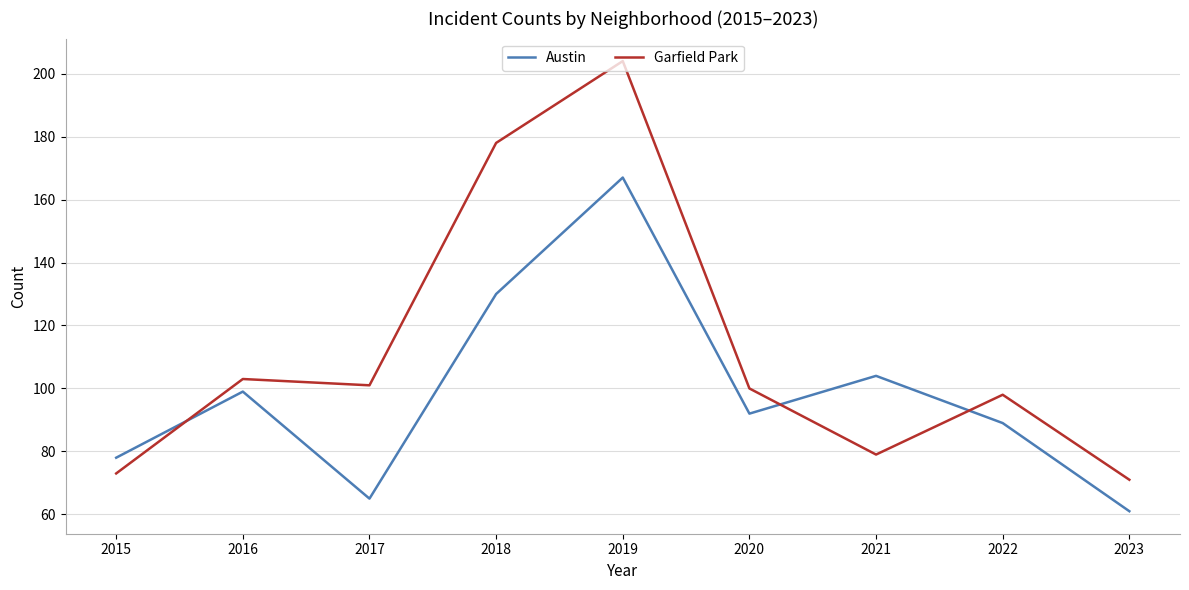

Which series changed the most between 2017 and 2019?

Garfield Park